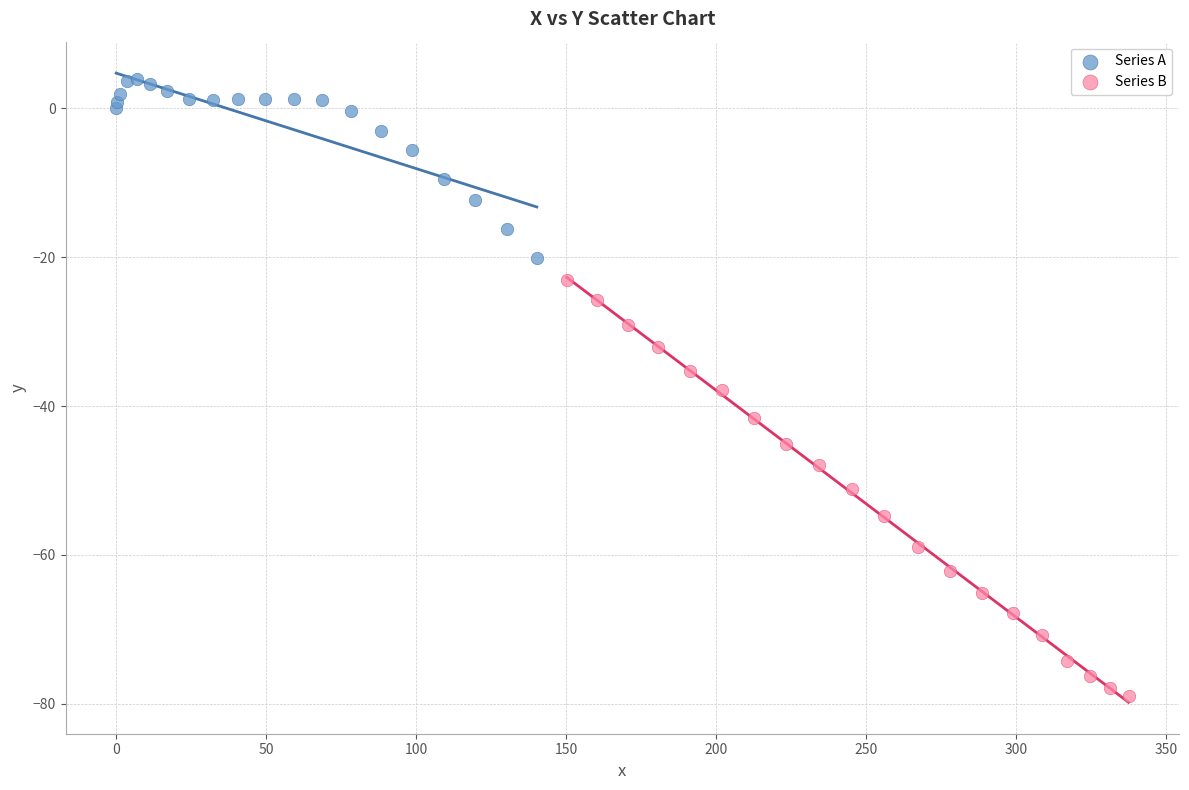

Which series has the largest Y range (max minus min)?

Series B